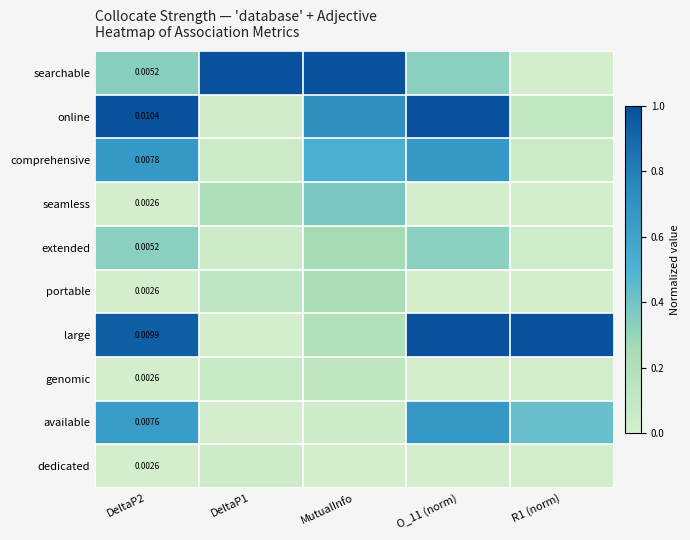

The available series shows 0.3 at DeltaP2. True or false?

False